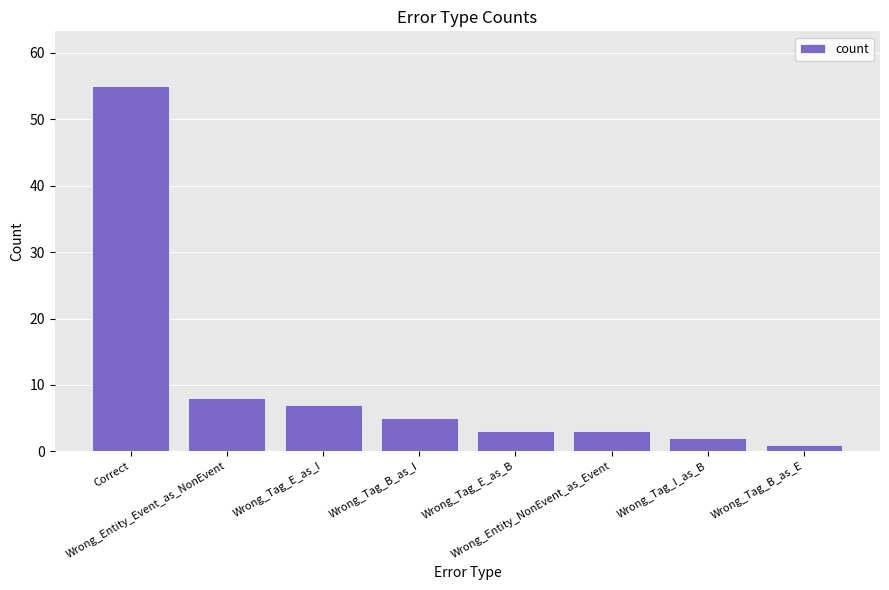

Where does the data first go above 5?

Correct